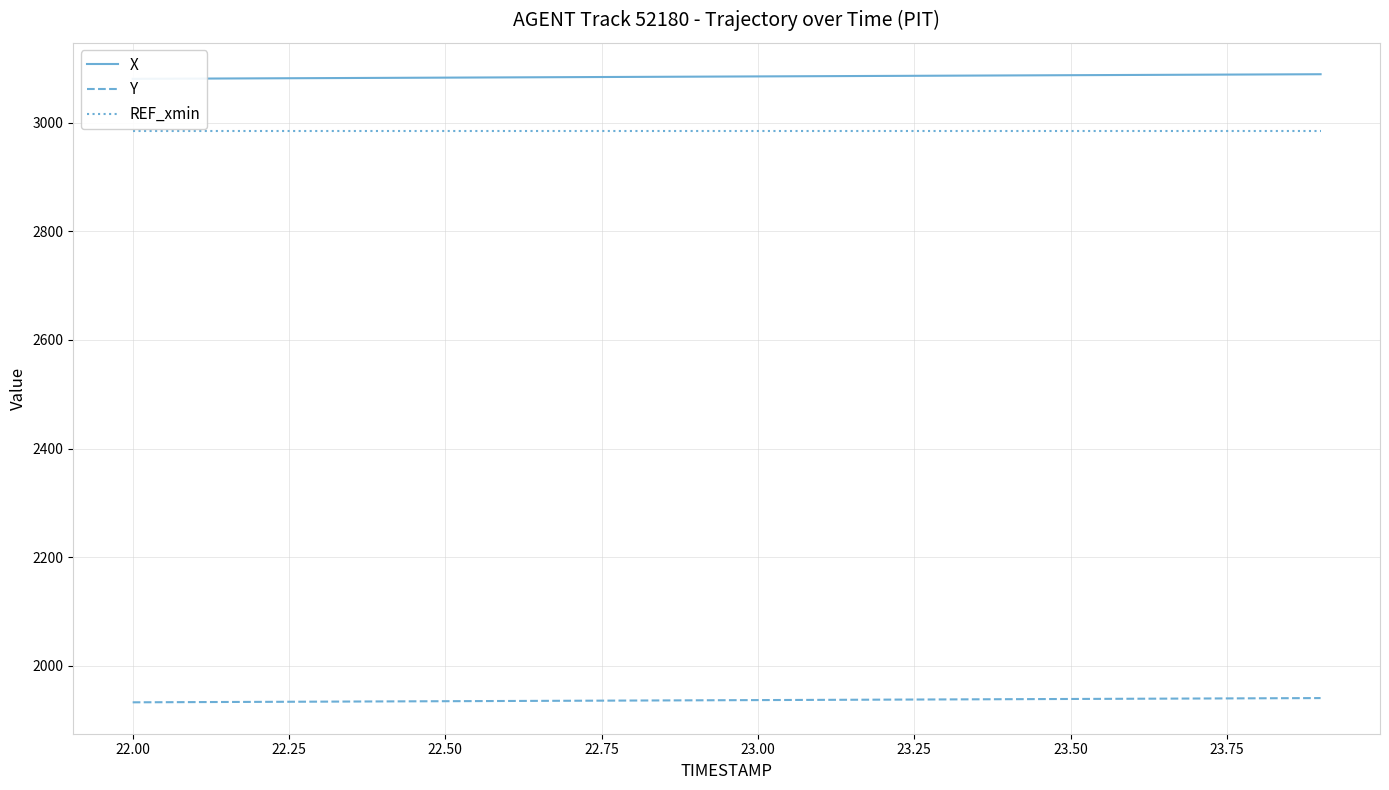

How many distinct data groups are displayed?

3